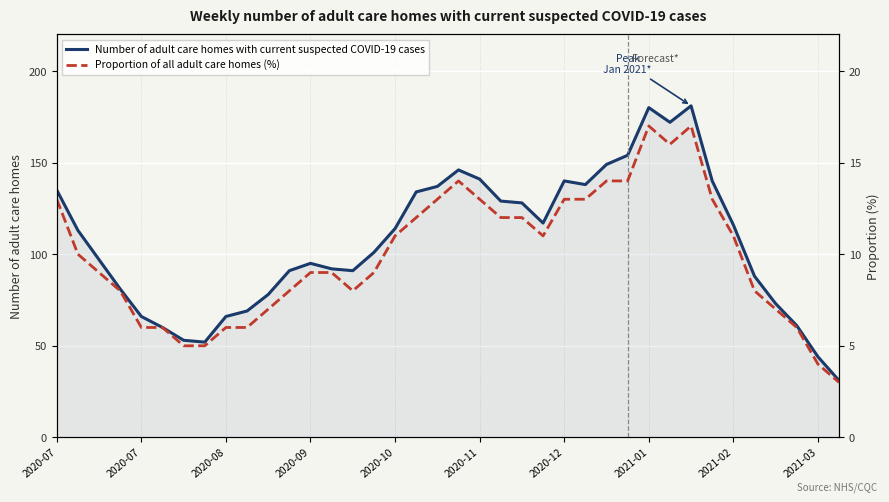

How many values in the Proportion of all adult care homes (%) series exceed 10?

18